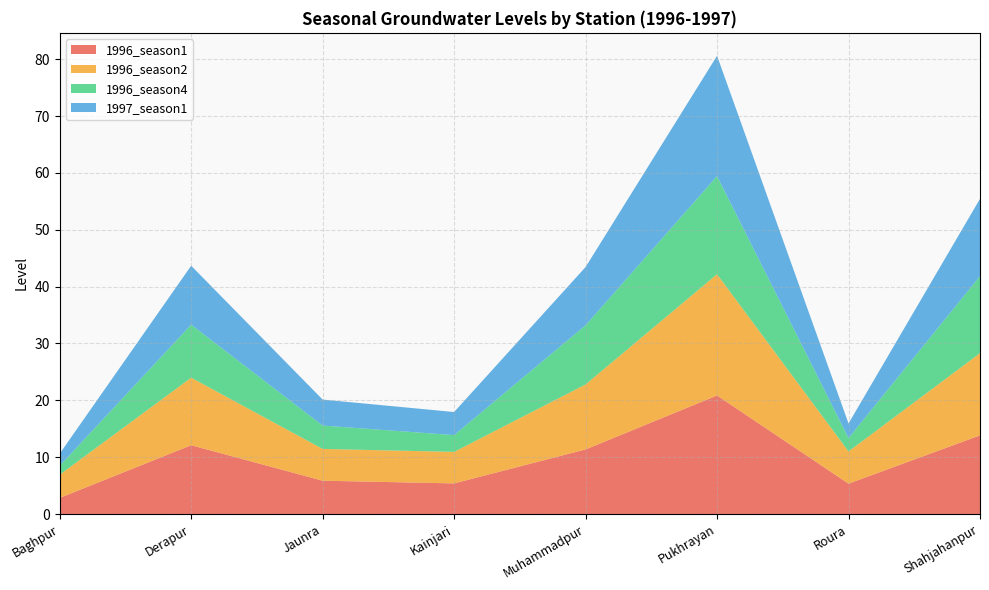

Reading right to left, transcribe all the data shown in this chart.

1996_season1: 13.8	5.3	20.9	11.4	5.4	5.9	12.1	2.8
1996_season2: 14.5	5.7	21.3	11.4	5.5	5.6	11.9	4.1
1996_season4: 13.6	2.4	17.2	10.4	3.0	4.1	9.3	1.6
1997_season1: 13.6	2.6	21.2	10.2	4.1	4.6	10.4	2.1